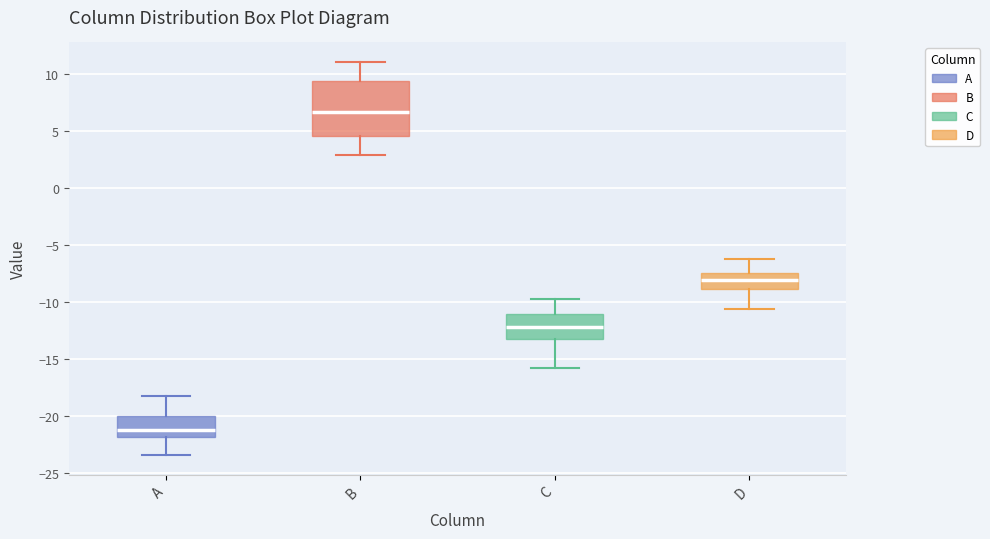

Reading left to right, read every box against the y-axis: the position of its median line, the range the box covers, and the ends of its whiskers. The values are not printed on the chart, so give them approximately, as read against the axis.

A: median -21.0, box -22.0 to -20.0, whiskers -23.5 to -18.0
B: median 6.5, box 4.5 to 9.5, whiskers 3.0 to 11.0
C: median -12.0, box -13.0 to -11.0, whiskers -16.0 to -10.0
D: median -8.0, box -9.0 to -7.5, whiskers -10.5 to -6.5